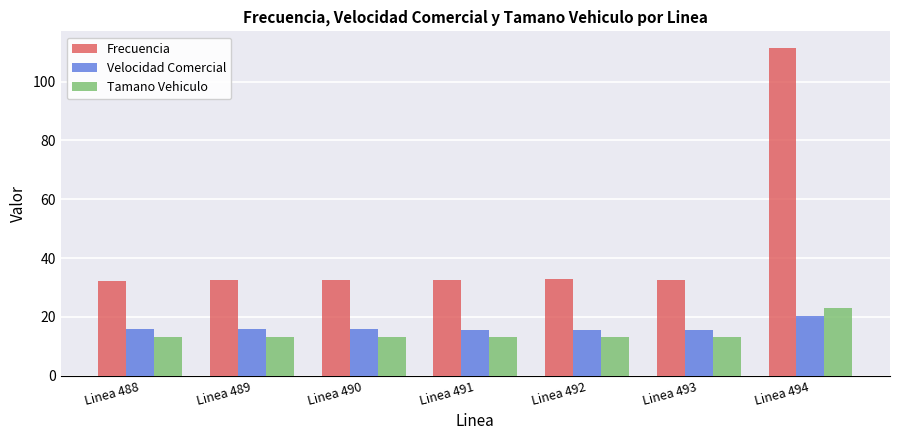

Is it true that Frecuencia equals 32.6 at Linea 493?

True